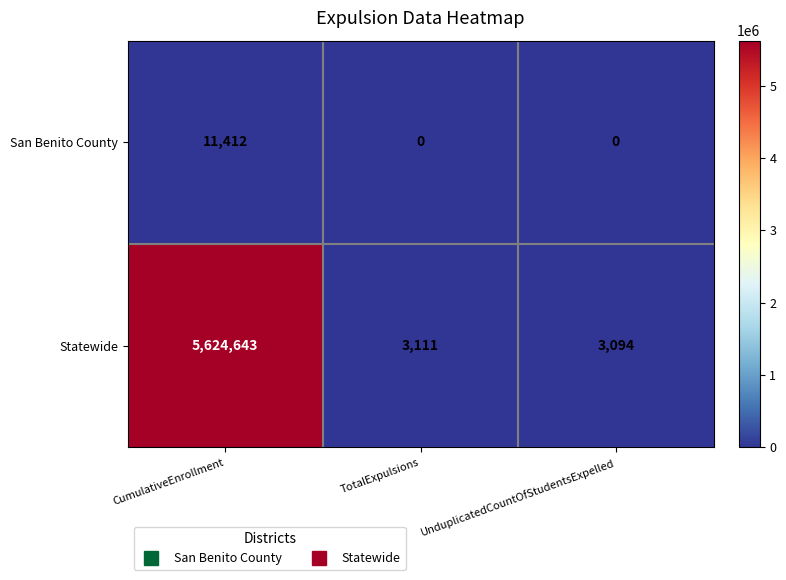

The value of San Benito County at CumulativeEnrollment is 11412. True or false?

True